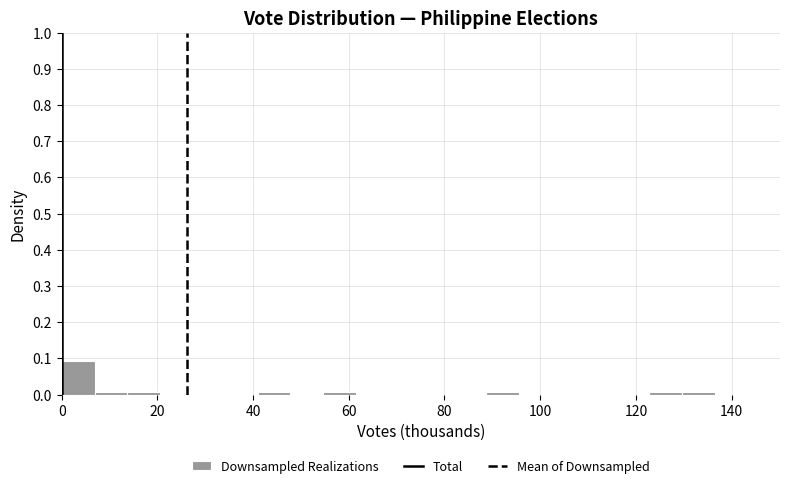

Around what value on the x-axis is the tallest bar? Give the approximate position of its centre, as read against the axis.

4